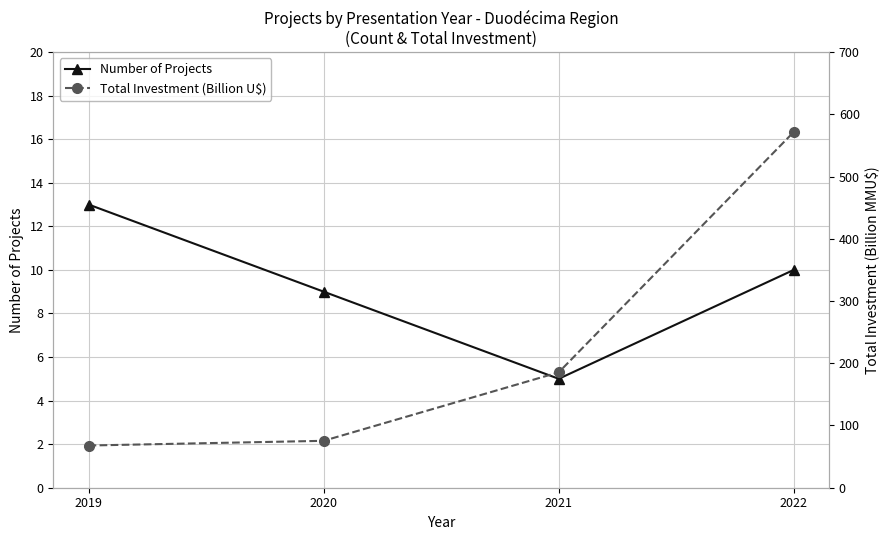

List the labels in order of Number of Projects value, smallest first.

2021, 2020, 2022, 2019